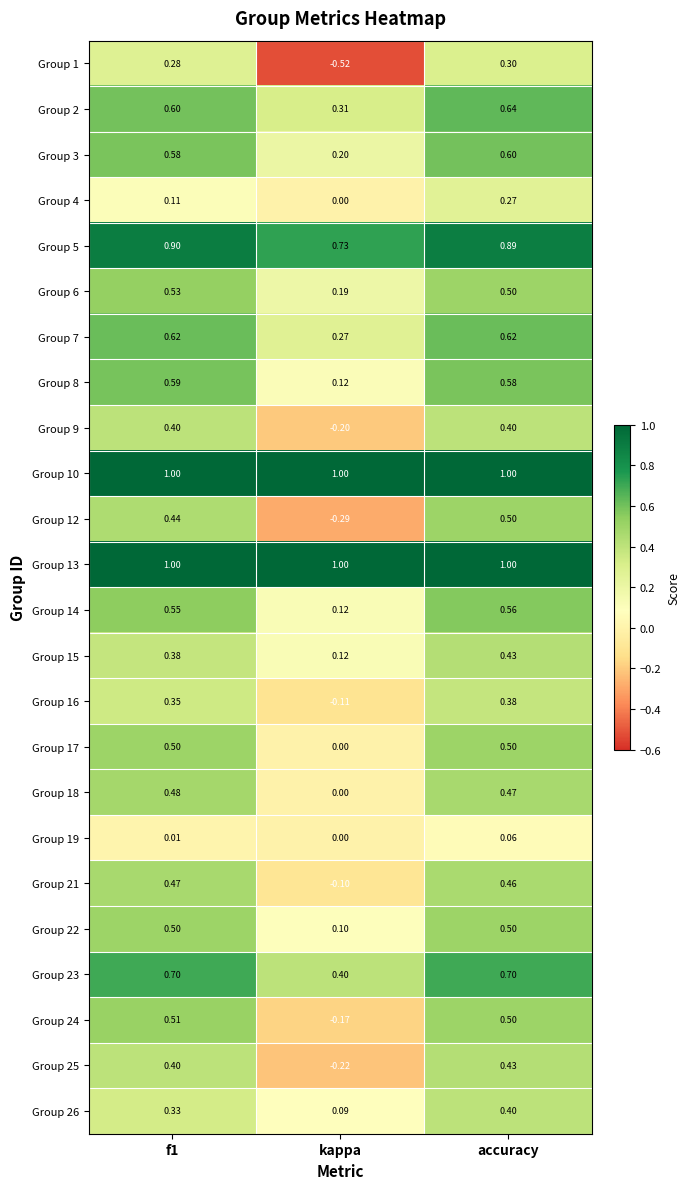

Where is Group 6 nearest to the value 0?

kappa